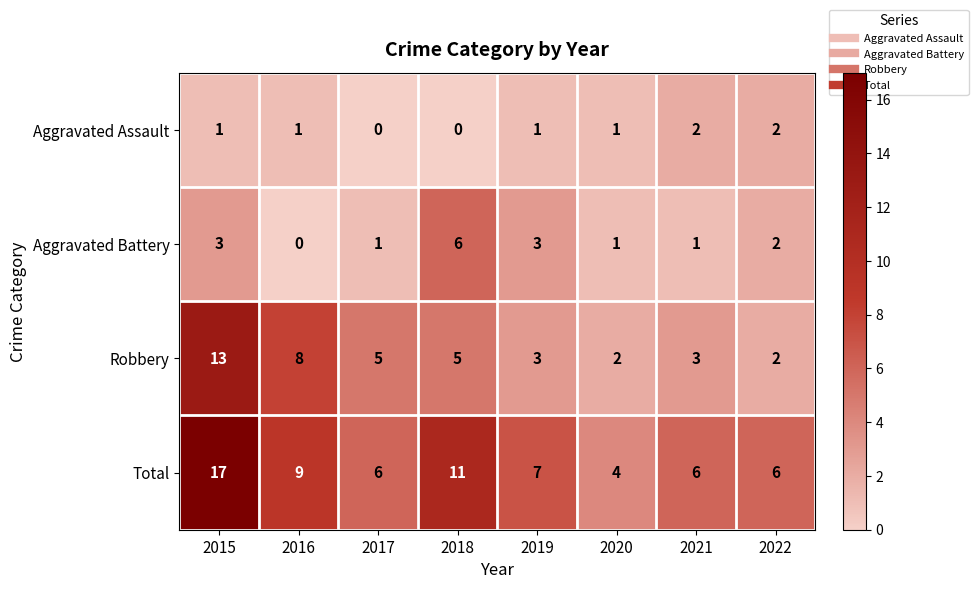

At how many categories does at least one series exceed 16?

1